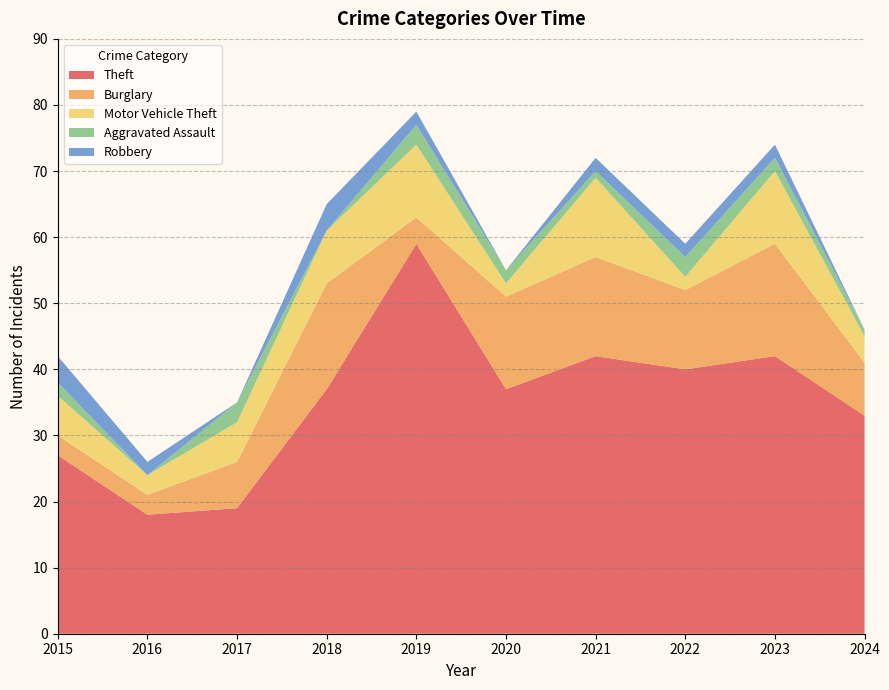

Reading left to right, what are all the values shown in this chart?

Theft: 2015=27	2016=18	2017=19	2018=37	2019=59	2020=37	2021=42	2022=40	2023=42	2024=33
Burglary: 2015=3	2016=3	2017=7	2018=16	2019=4	2020=14	2021=15	2022=12	2023=17	2024=8
Motor Vehicle Theft: 2015=6	2016=3	2017=6	2018=8	2019=11	2020=2	2021=12	2022=2	2023=11	2024=4
Aggravated Assault: 2015=2	2016=0	2017=3	2018=0	2019=3	2020=2	2021=1	2022=3	2023=2	2024=1
Robbery: 2015=4	2016=2	2017=0	2018=4	2019=2	2020=0	2021=2	2022=2	2023=2	2024=0